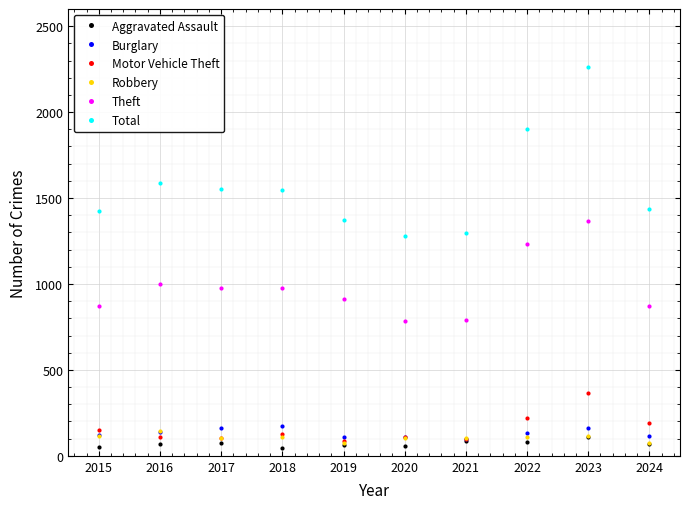

The Aggravated Assault series shows 110 at 2023. True or false?

True